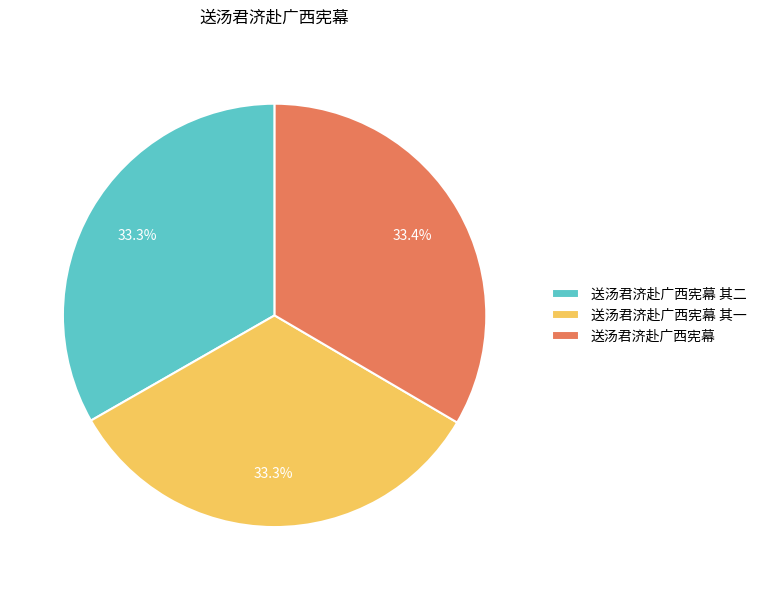

Does 送汤君济赴广西宪幕 其一 represent more than half of the total?

No